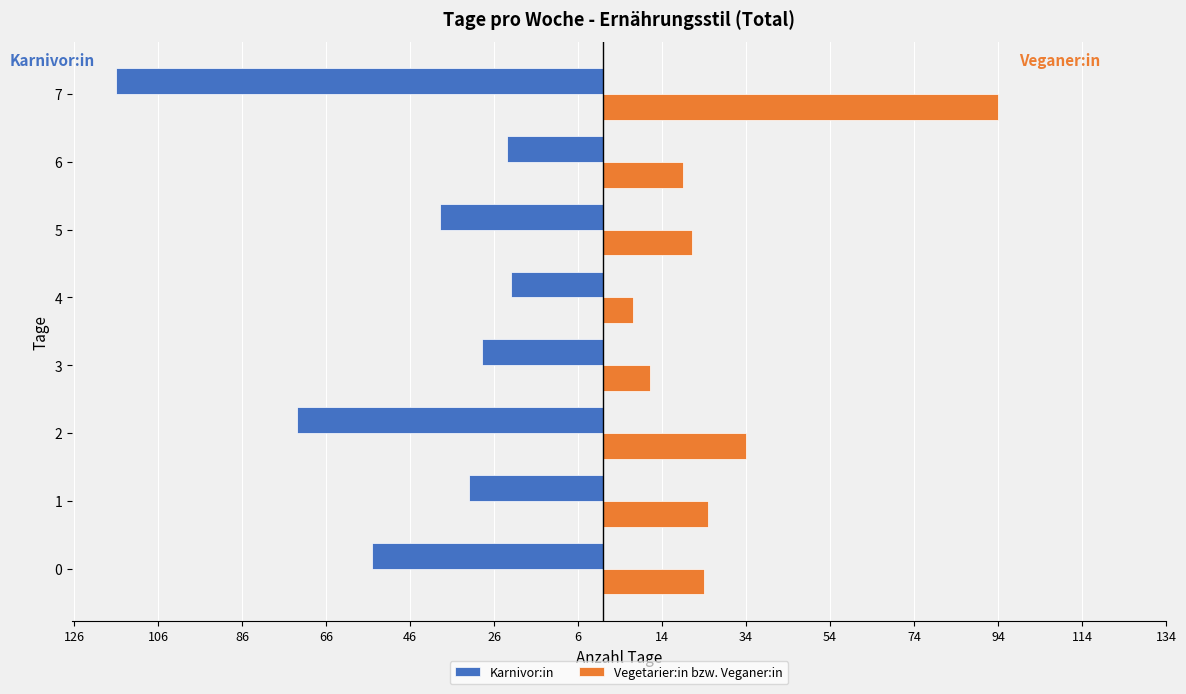

What are all the series names shown in the legend?

Karnivor:in, Vegetarier:in bzw. Veganer:in